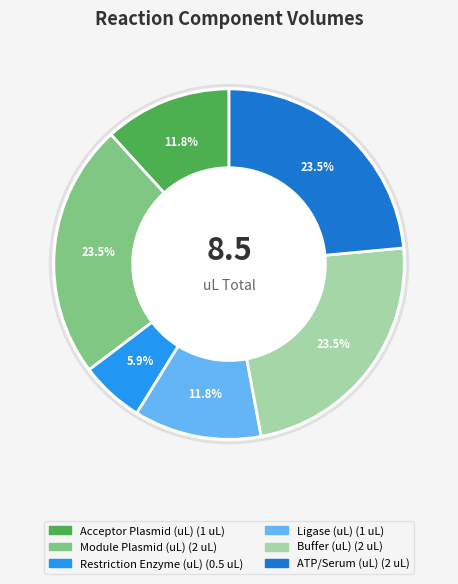

What is the smallest slice in the pie chart?

Restriction Enzyme (uL)